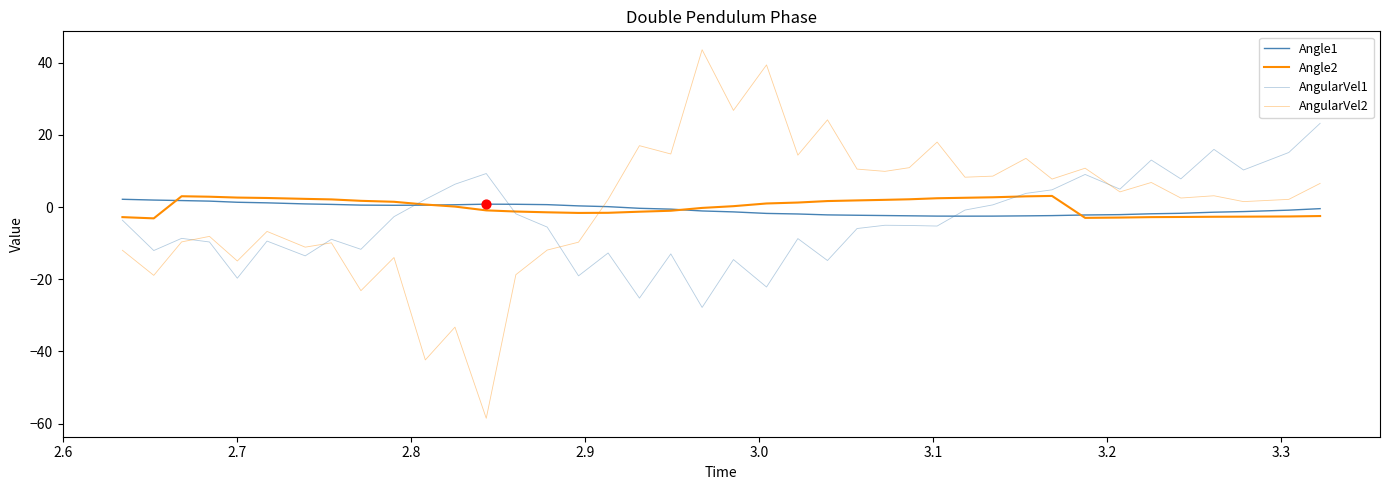

Does the chart have visible grid lines?

No